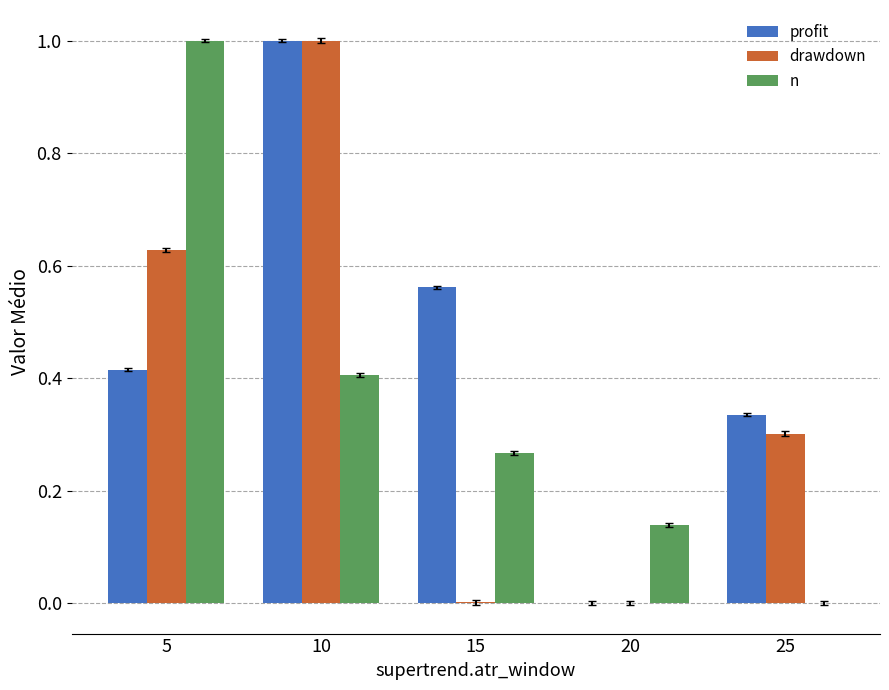

How many groups of bars are there?

5